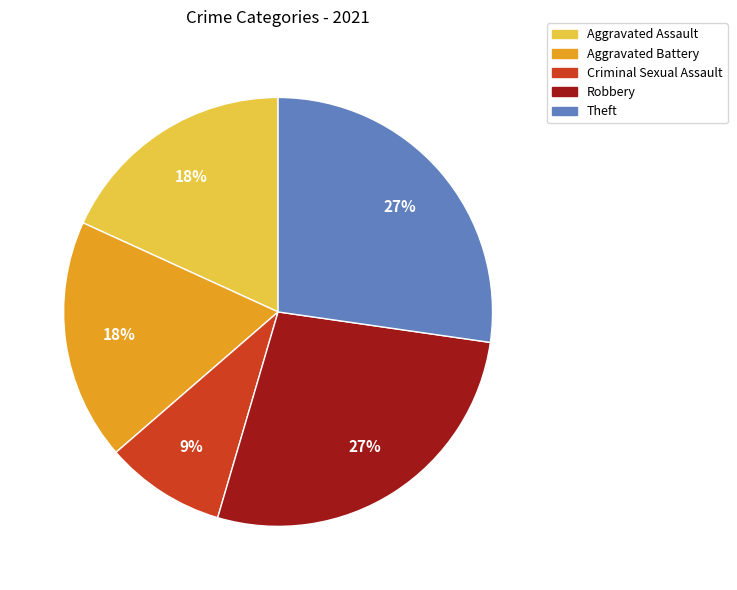

What is the smallest slice in the pie chart?

Criminal Sexual Assault